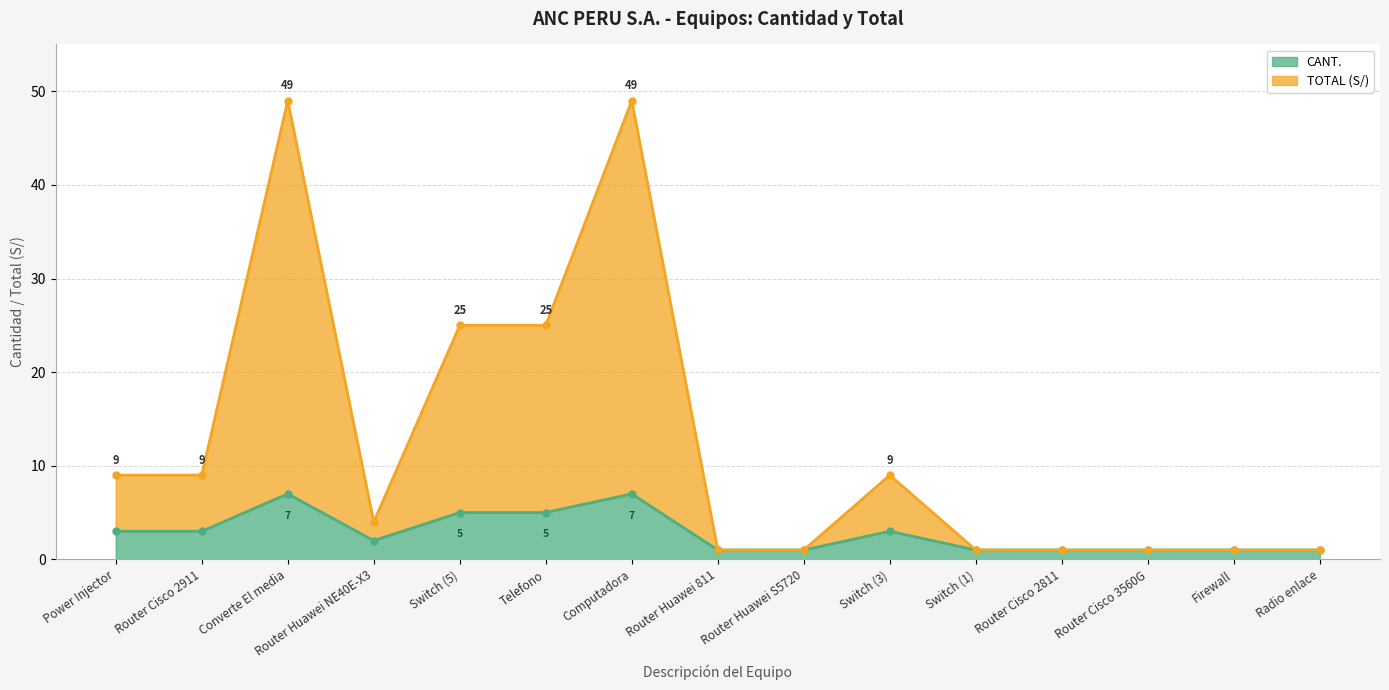

Where does the TOTAL series first go above 4?

Power Injector